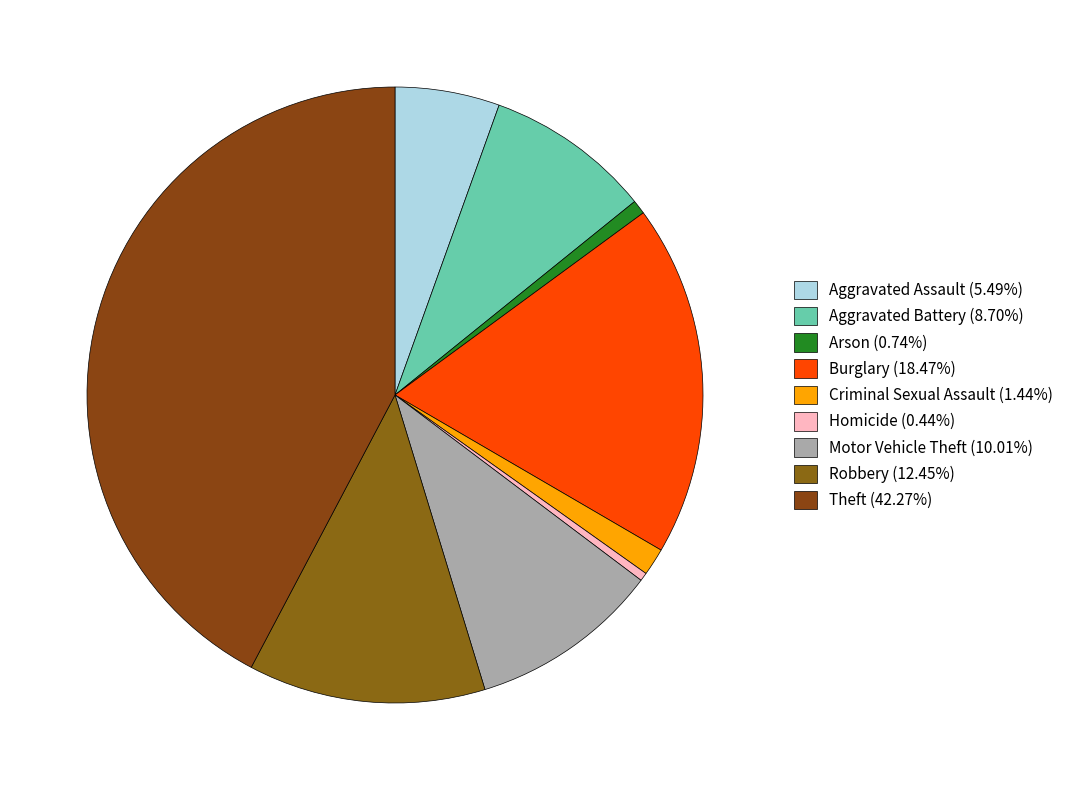

What is the total percentage of Motor Vehicle Theft and Aggravated Assault?

15.5%